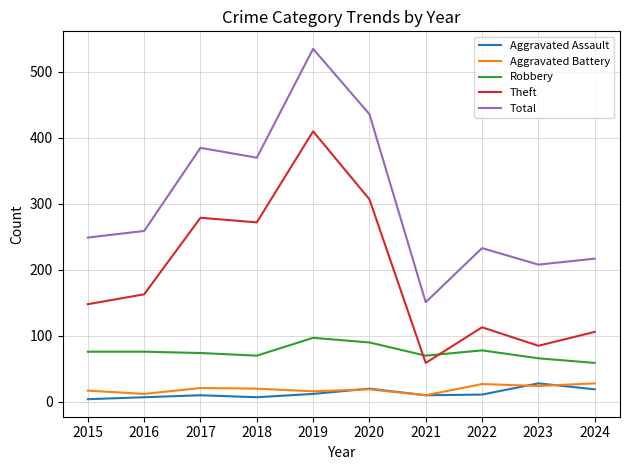

Which series has the largest range (max minus min)?

Total